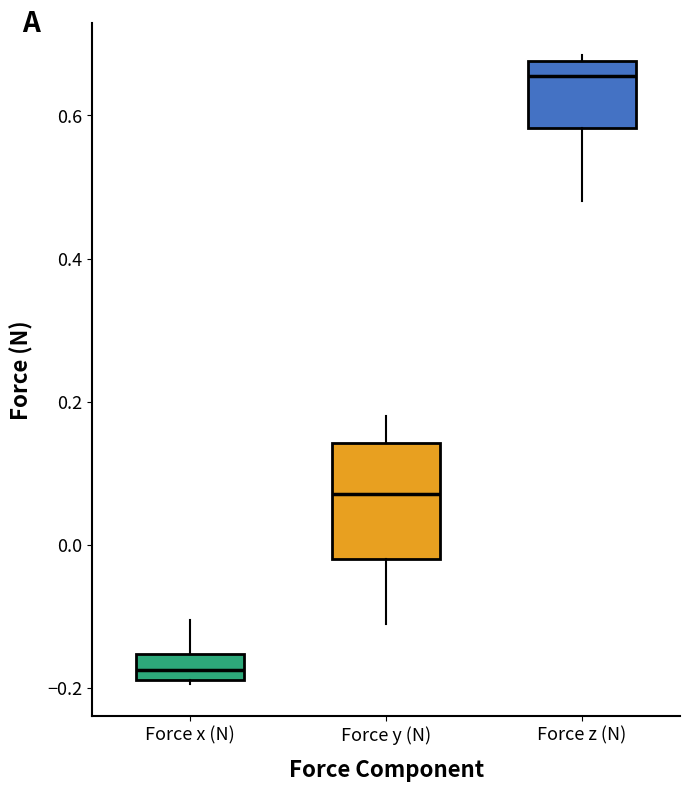

Reading left to right, transcribe this box plot: for each box, give where its median line is, the range the box spans, and where its two whiskers end, as read against the y-axis. The values are not printed on the chart, so give them approximately, as read against the axis.

Force x (N): median -0.18 (inside the box), box -0.18 to -0.16, whiskers -0.20 to -0.10
Force y (N): median 0.08, box -0.02 to 0.14, whiskers -0.12 to 0.18
Force z (N): median 0.66, box 0.58 to 0.68, whiskers 0.48 to 0.68 (just above the box's upper edge)